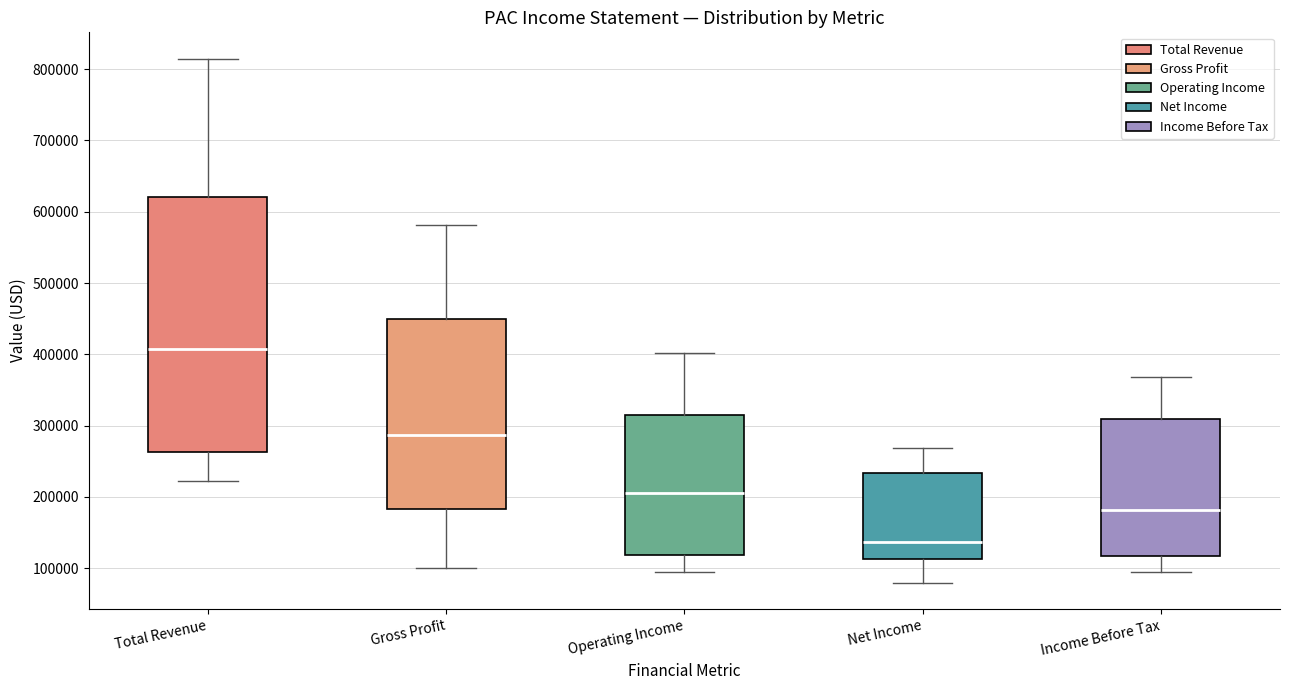

Which box's median line is the lowest?

Net Income